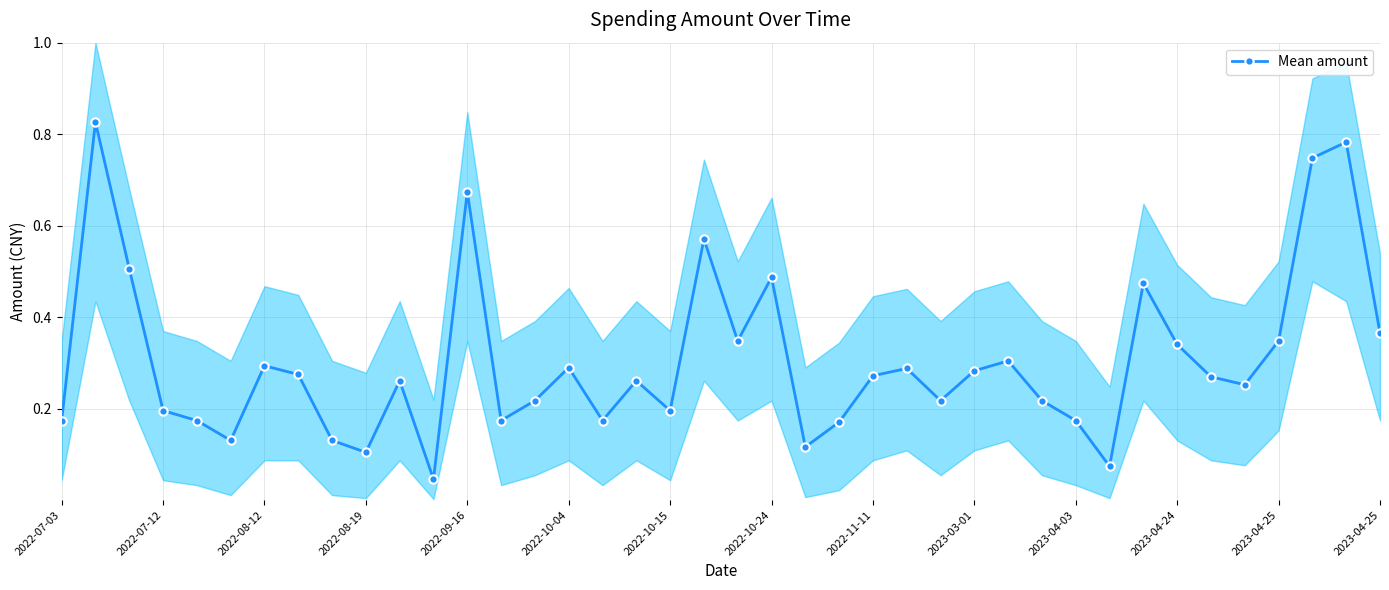

How many lines are shown in the chart?

1